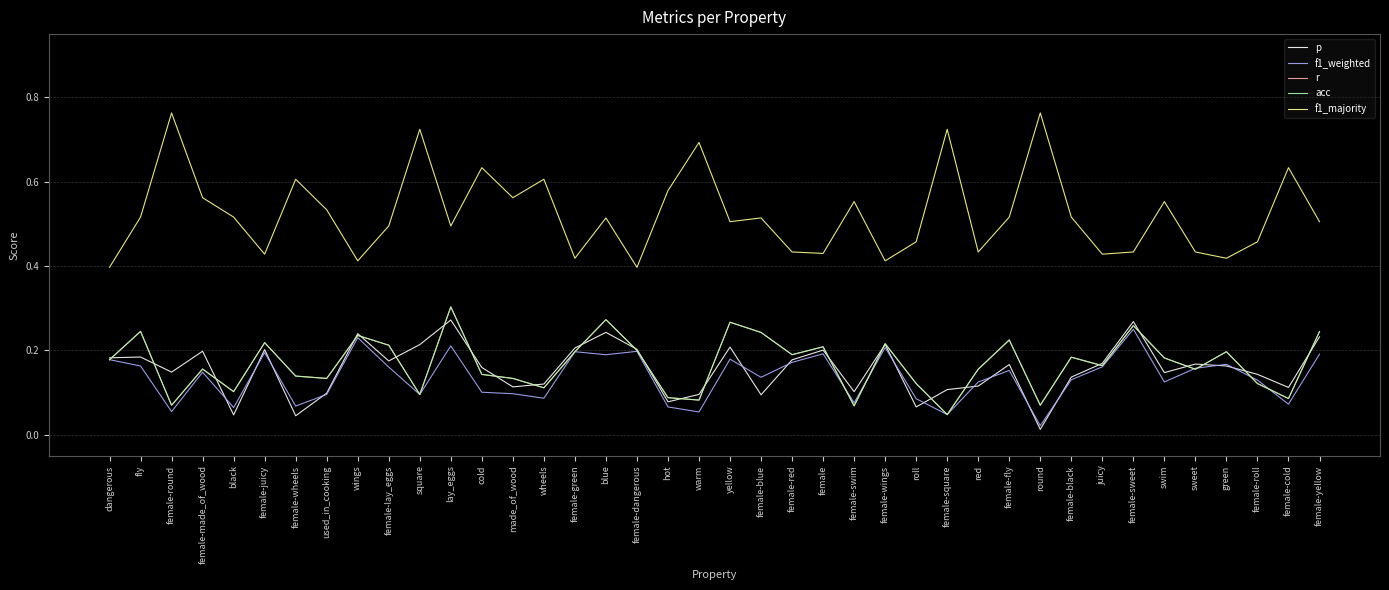

What is the value of the f1_weighted point at the 21st from the left?

0.2